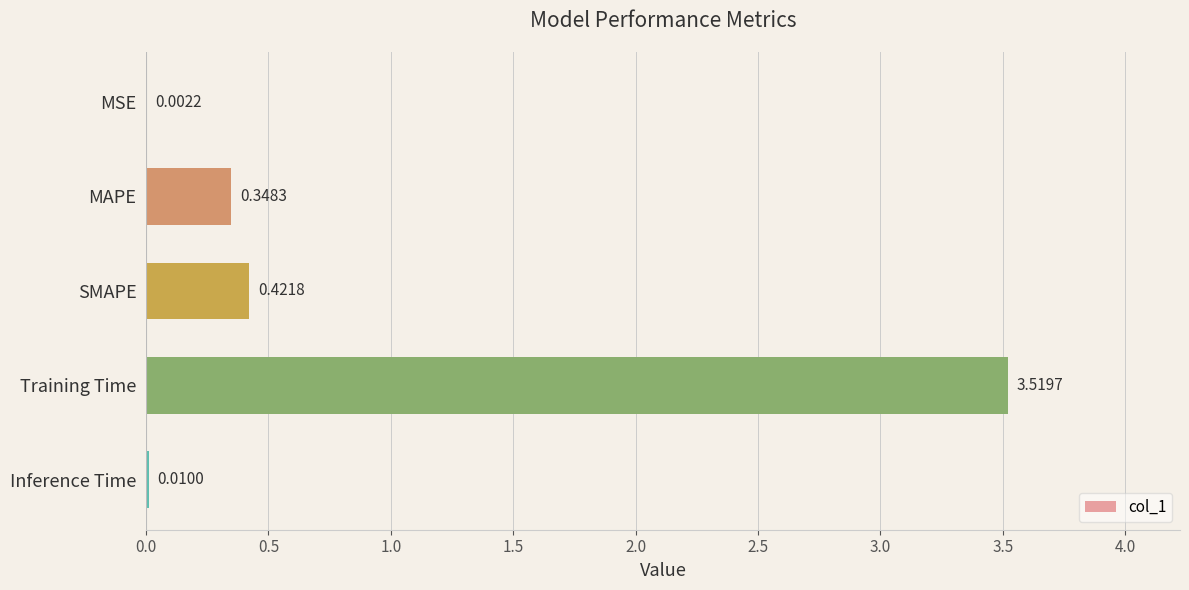

Between SMAPE and MAPE, which is larger?

SMAPE